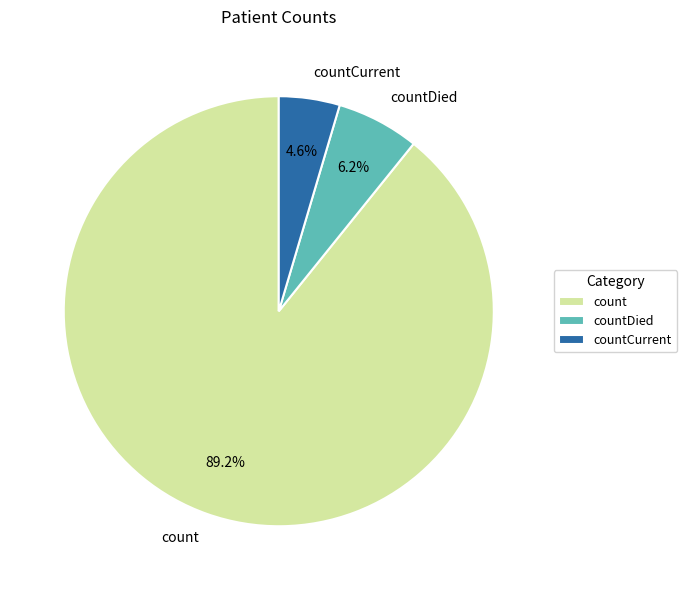

Do count and countDied together represent more than half of the pie?

Yes